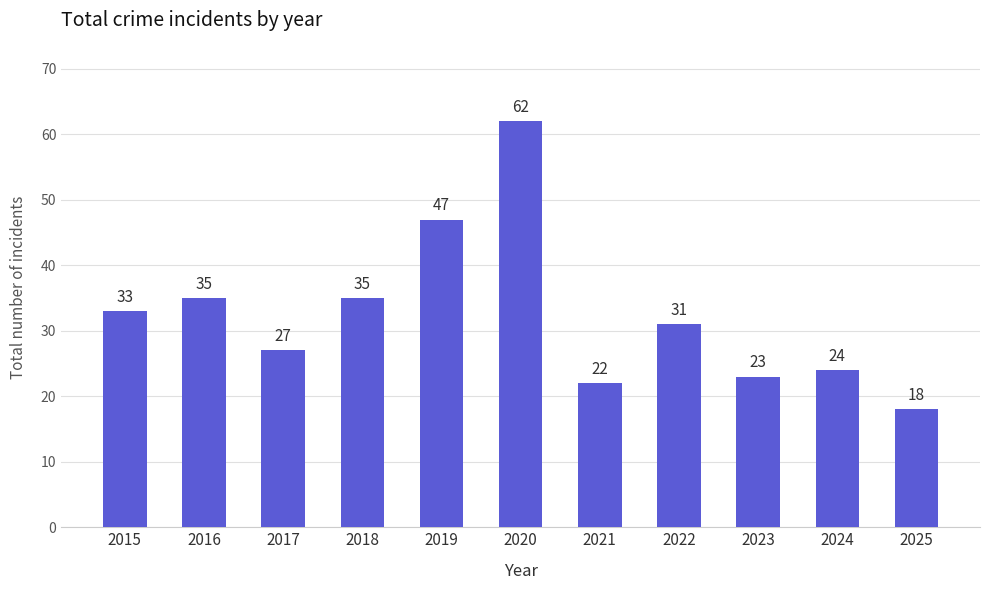

Are the bars grouped side by side (vs. stacked)?

No